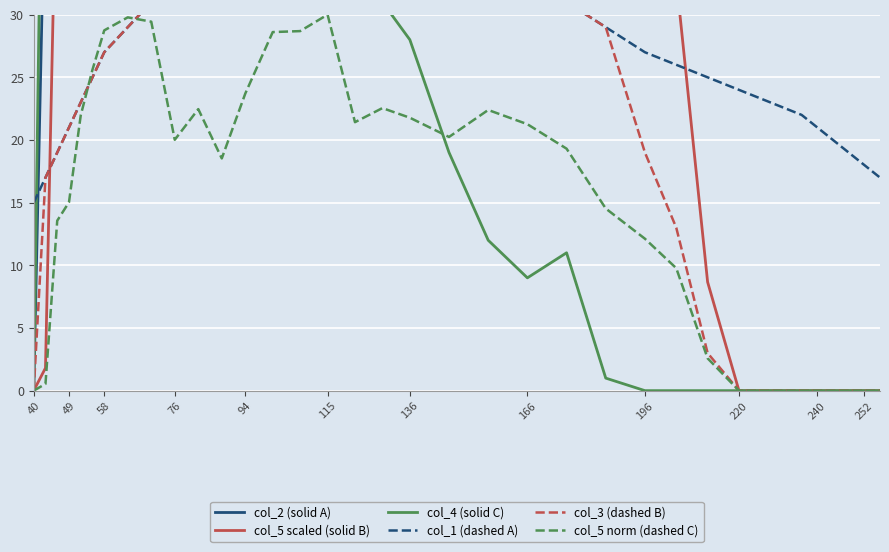

True or false: col_5 norm (dashed C) has a value of 17.9 at 196.

False